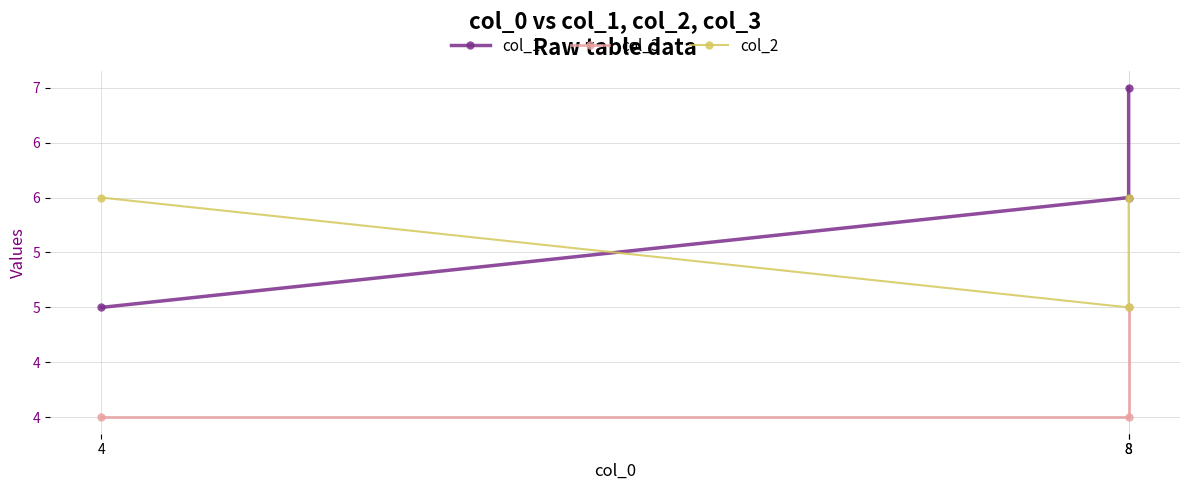

Between 4 and 8, which is larger?

8